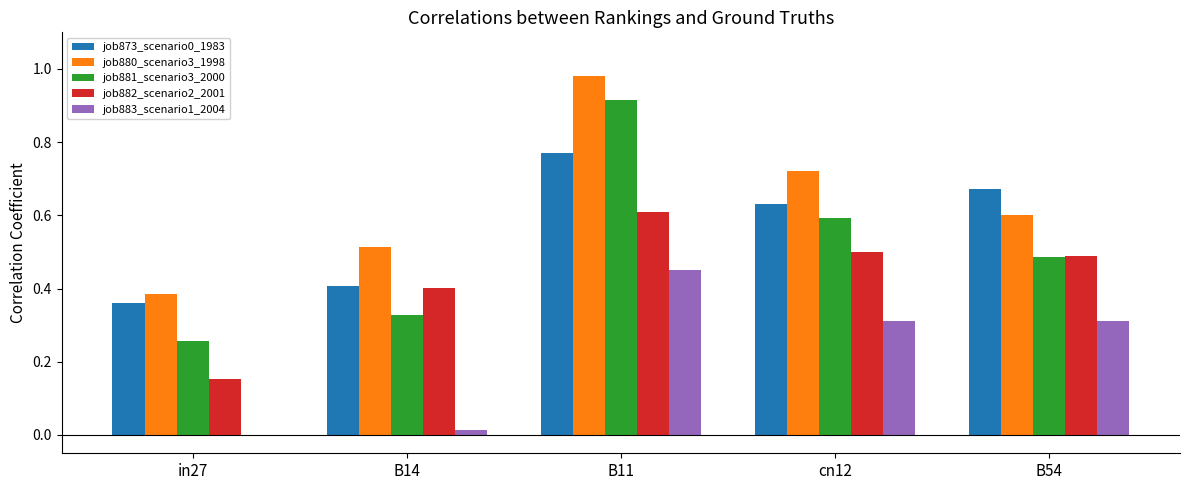

Which series changed the most between in27 and cn12?

job882_scenario2_2001